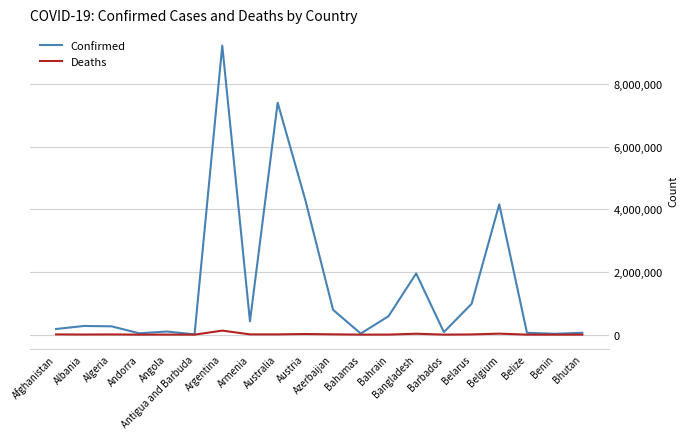

Which series has the largest total across all categories?

Confirmed